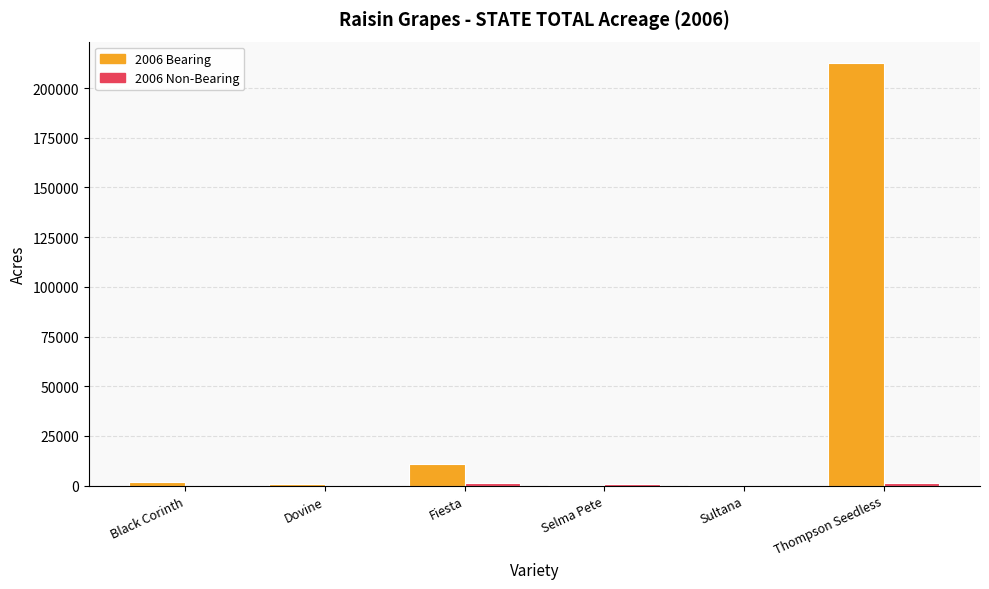

Is it true that 2006 Bearing equals 10697 at Fiesta?

True